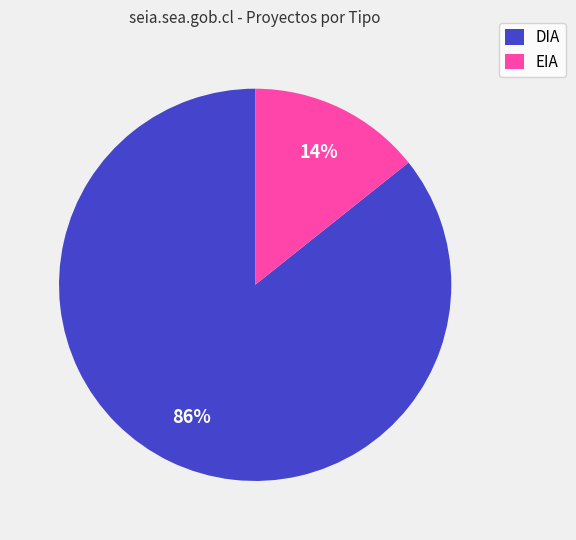

To the nearest percent, what is the combined percentage of DIA and EIA?

100%